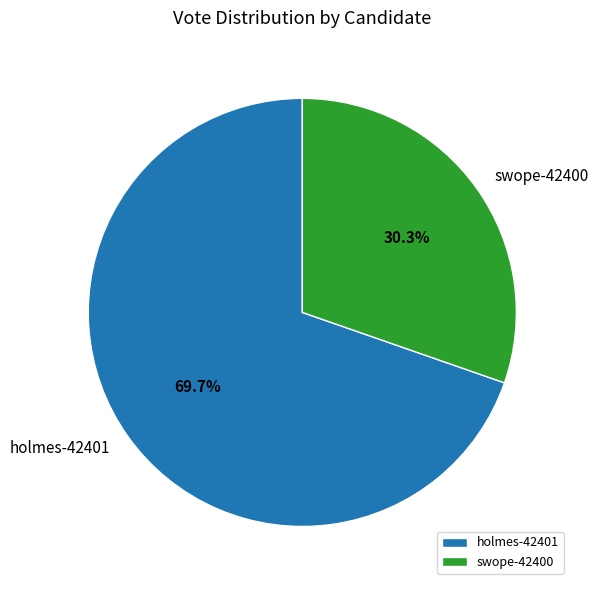

Which category has the biggest portion of the pie?

holmes-42401